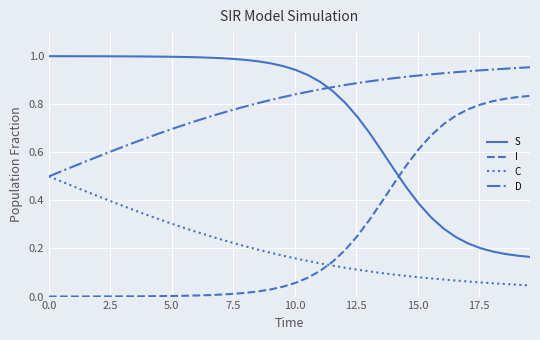

How many lines are shown in the chart?

4